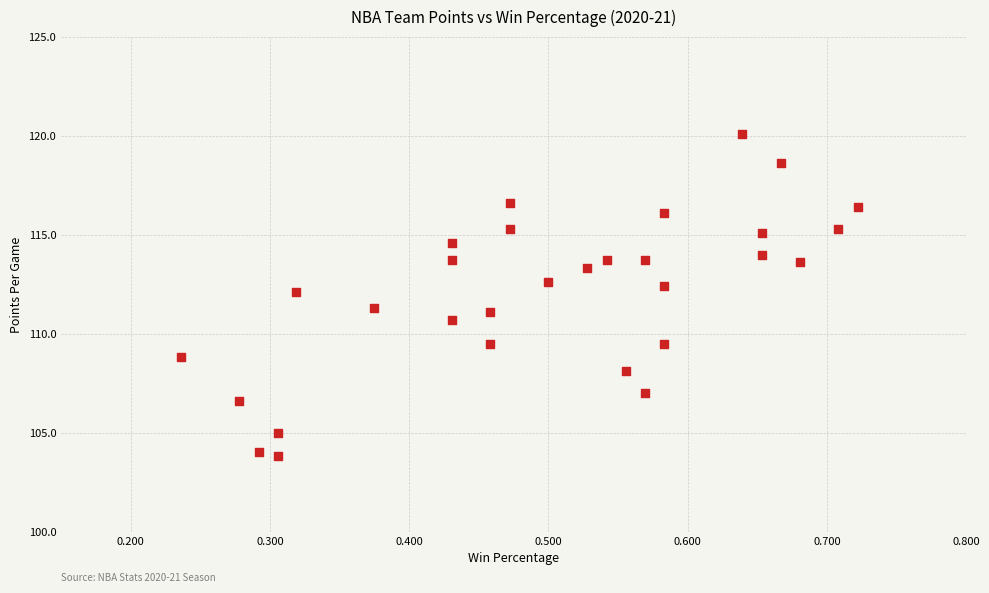

What is the range of Y values (max minus min)?

16.3